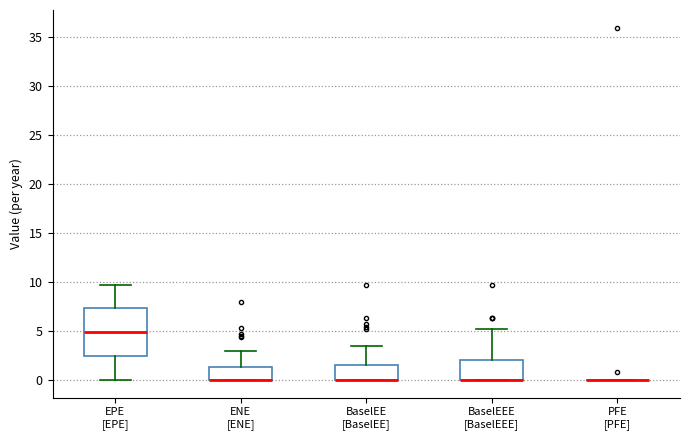

Reading left to right, transcribe this box plot: for each box, give where its median line is, the range the box spans, and where its two whiskers end, as read against the y-axis. The values are not printed on the chart, so give them approximately, as read against the axis.

EPE [EPE]: median 5.0, box 2.5 to 7.5, whiskers 0.0 to 9.5
ENE [ENE]: median 0.0 (drawn on the box's lower edge), box 0.0 to 1.5, whiskers 0.0 to 3.0
BaselEE [BaselEE]: median 0.0 (drawn on the box's lower edge), box 0.0 to 1.5, whiskers 0.0 to 3.5
BaselEEE [BaselEEE]: median 0.0 (drawn on the box's lower edge), box 0.0 to 2.0, whiskers 0.0 to 5.0
PFE [PFE]: box collapsed to a line at 0.0, whiskers 0.0 to 0.0